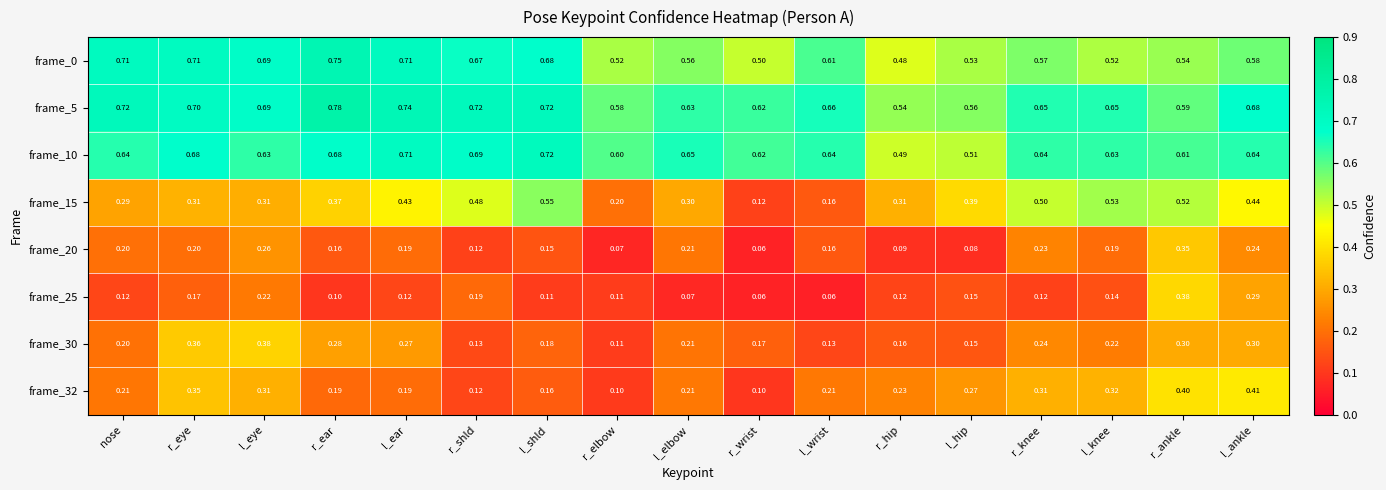

At which label is frame_5 closest to 0?

r_hip